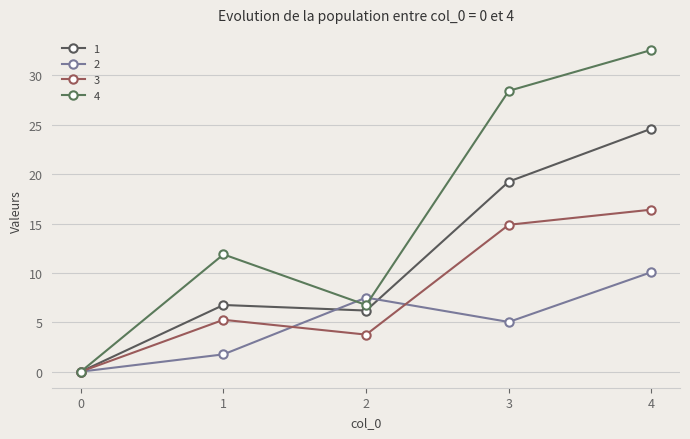

What is the difference between the maximum and minimum values in the 4 series?

32.6